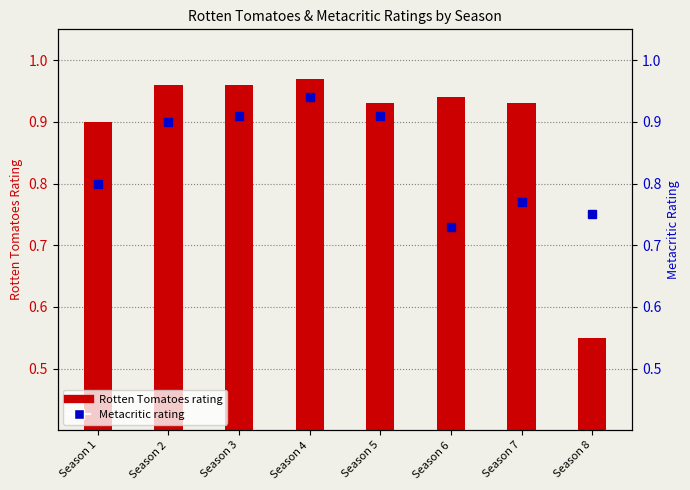

The value of Rotten Tomatoes rating at Season 2 is 1.0. True or false?

True